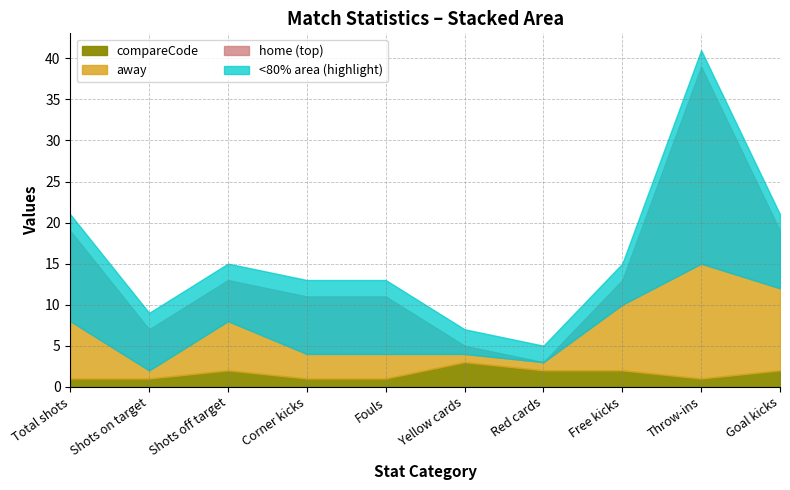

What is the difference between the highest and lowest values at Free kicks?

6